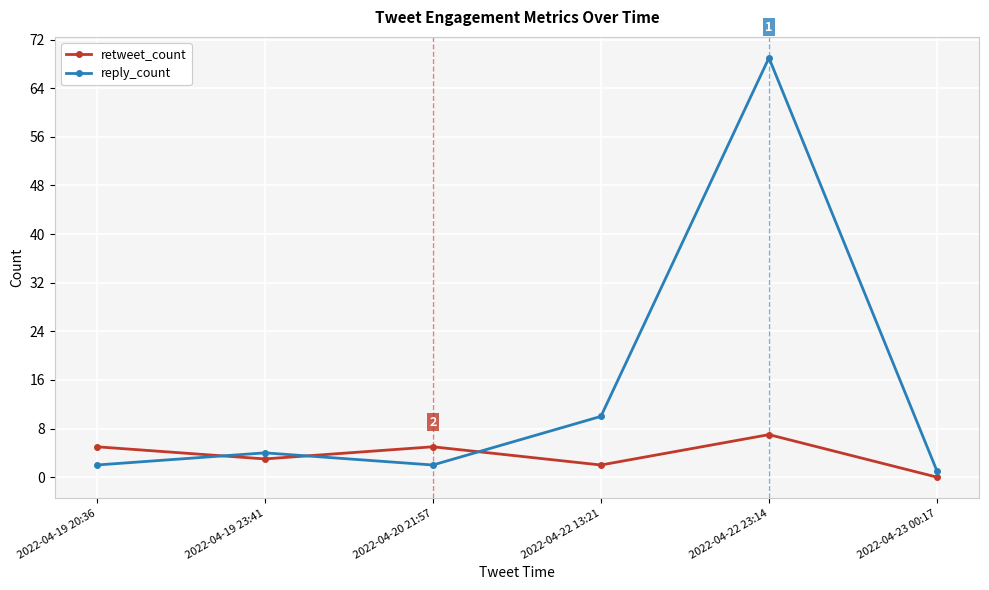

At which label does reply_count reach its minimum?

2022-04-23 00:17